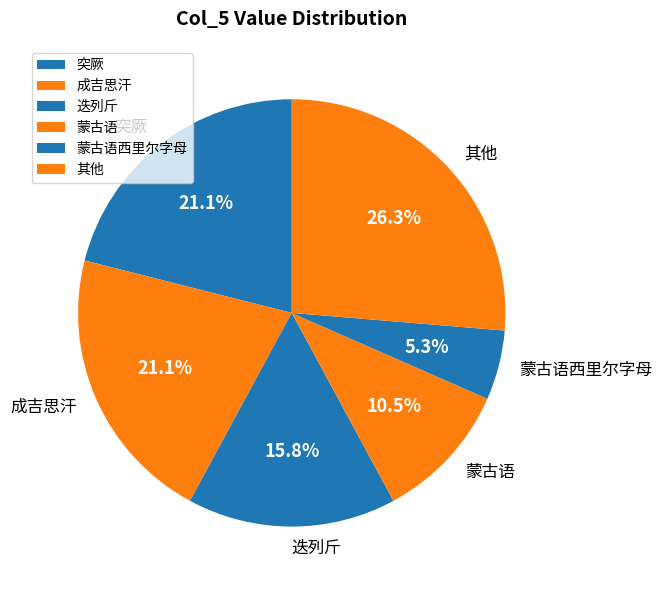

What is the smallest slice in the pie chart?

蒙古语西里尔字母